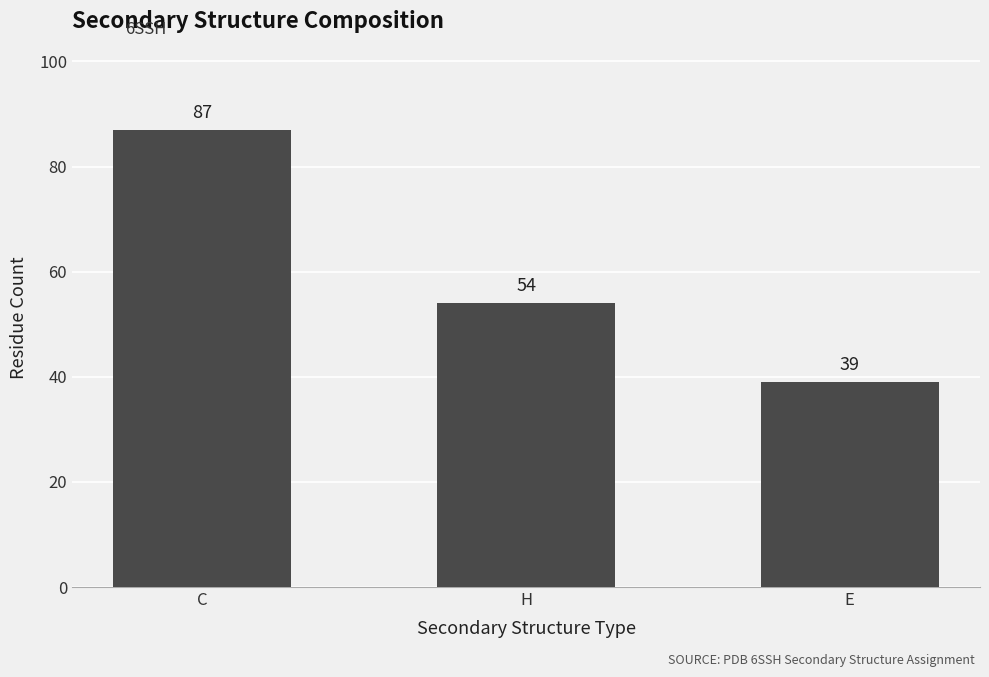

What is the change in value from C to H?

-33